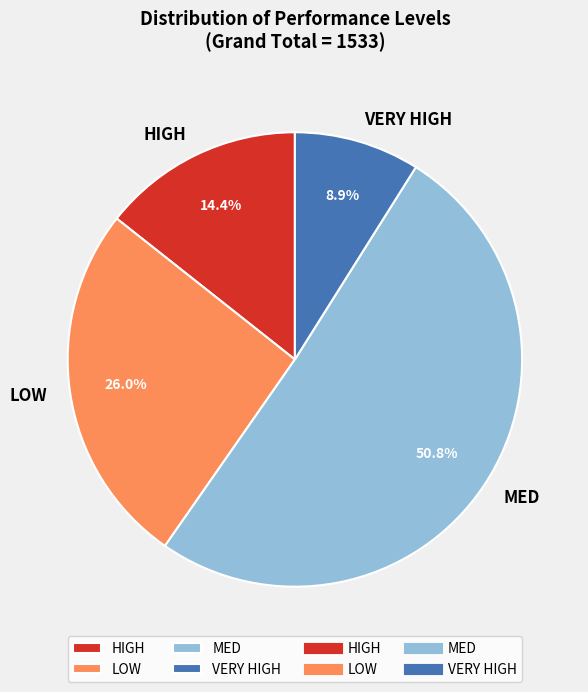

Do HIGH and VERY HIGH together represent more than half of the pie?

No